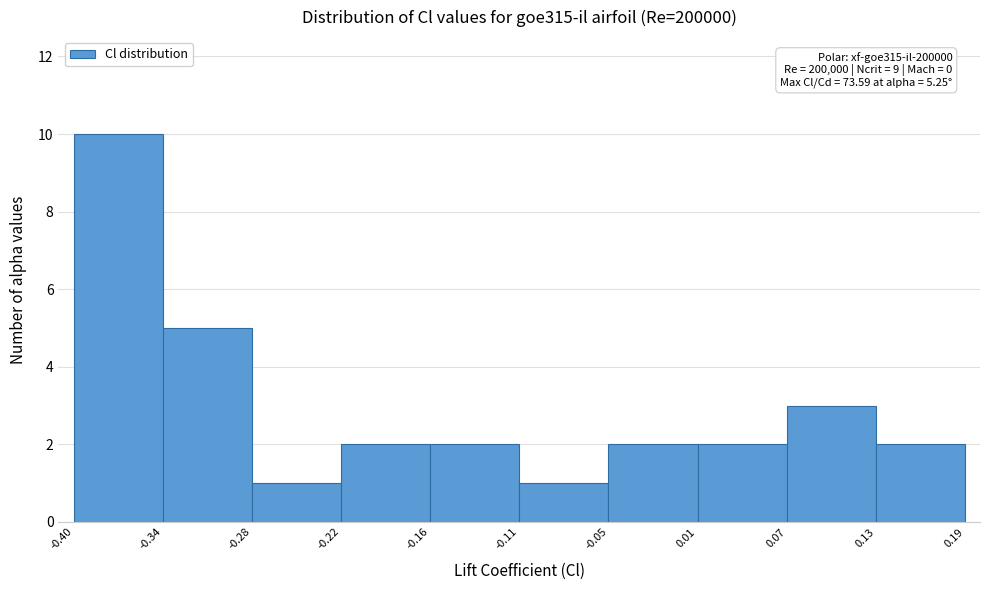

Over which range of the x-axis is the bar tallest?

-0.40 to -0.34